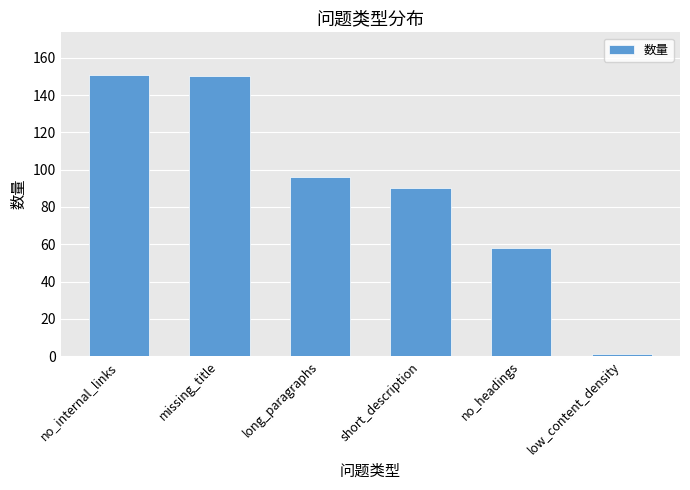

Reading right to left, transcribe all the data shown in this chart.

low_content_density=1	no_headings=58	short_description=90	long_paragraphs=96	missing_title=150	no_internal_links=151